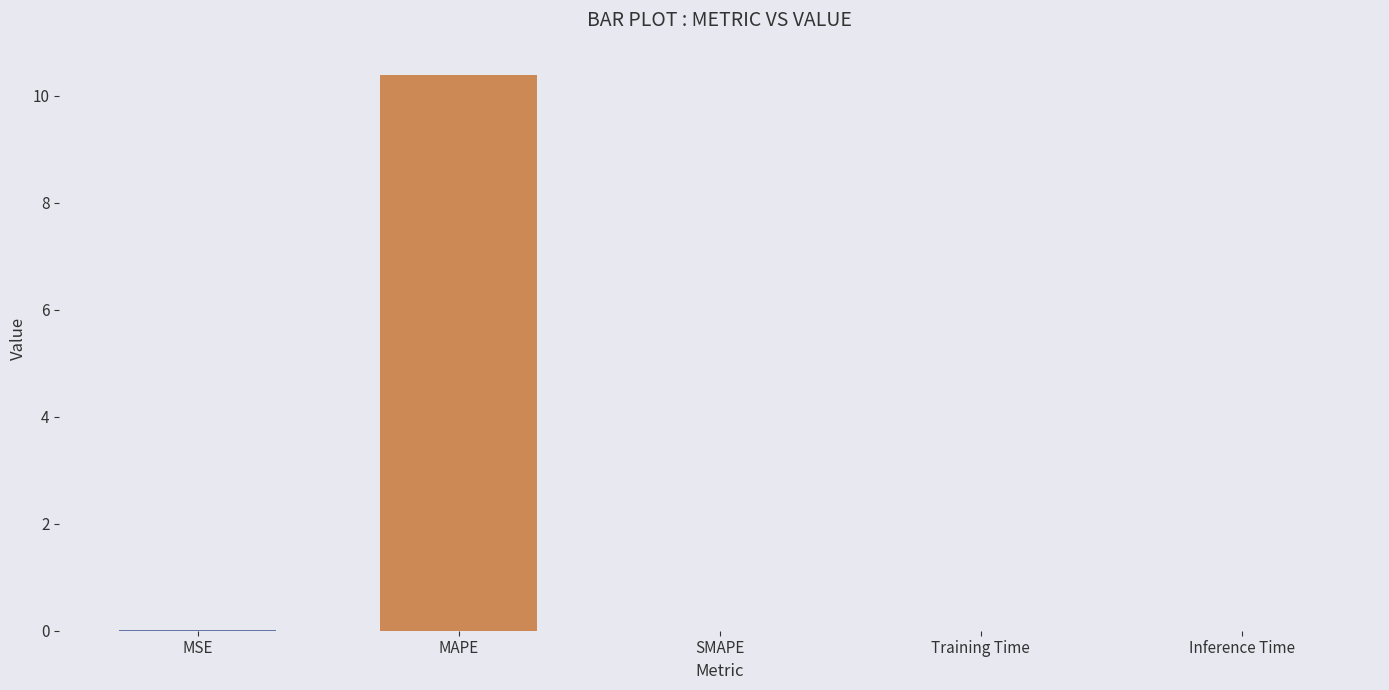

Is it true that the value at MAPE is 10.4?

True